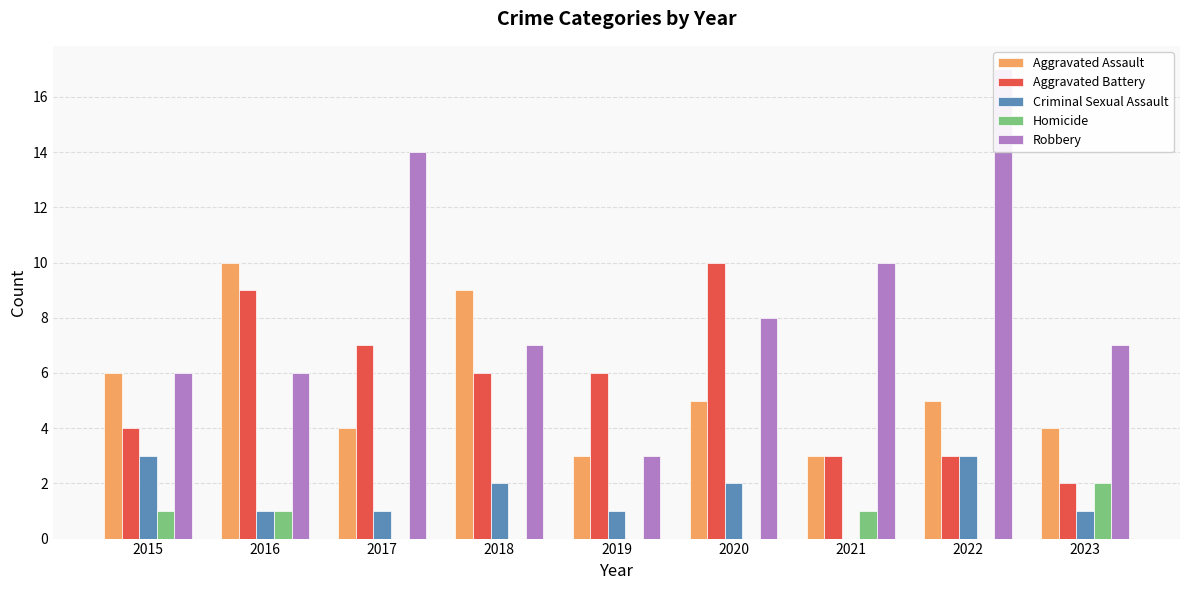

What is the value of the Robbery bar at the 2nd from the left?

6